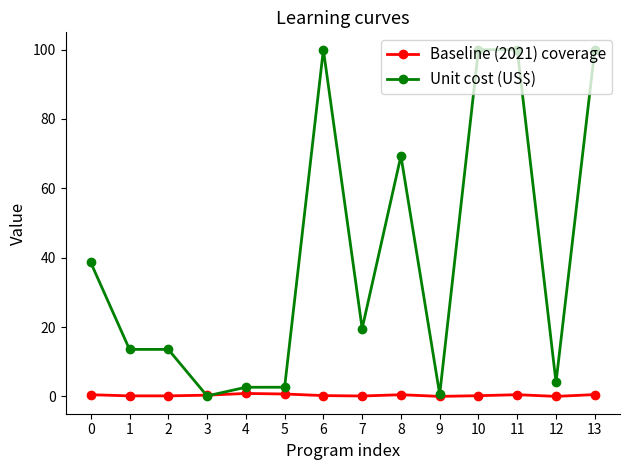

True or false: Unit cost (US$) has more than 1 interior local peaks.

True